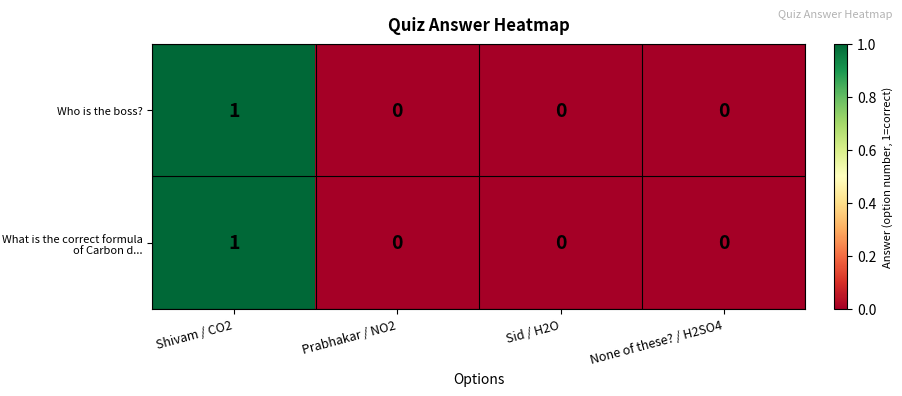

Count the What is the correct formula of Carbon d... values in the range 0 to 1.

4